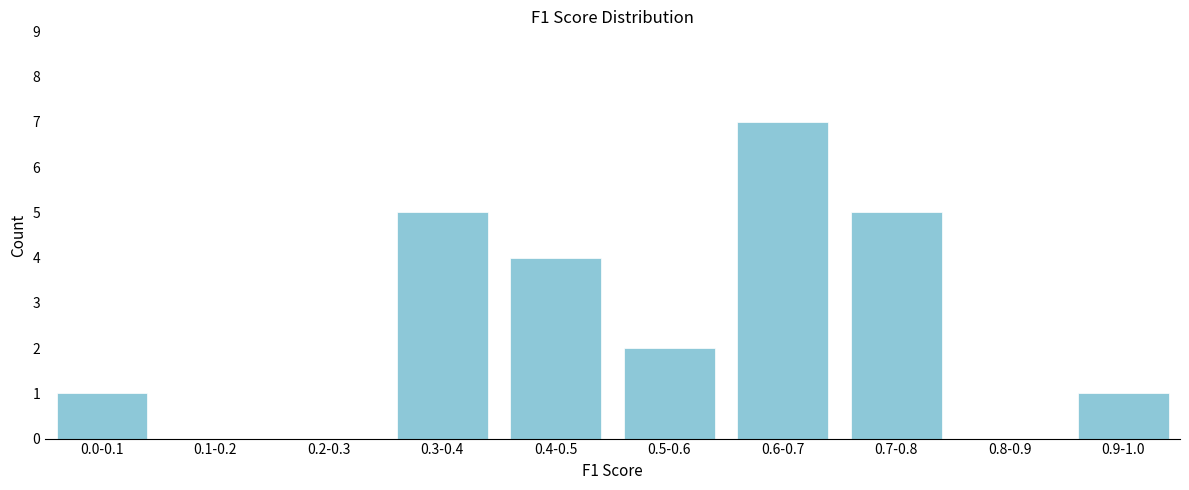

What is the sum of all values?

25